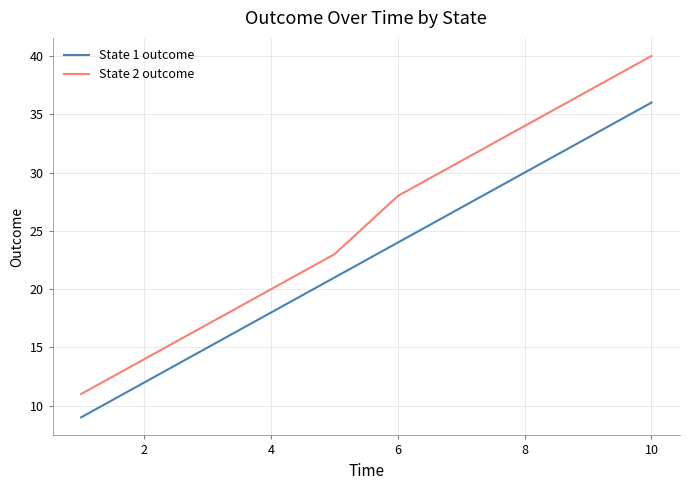

True or false: State 1 outcome and State 2 outcome intersect in this chart.

False